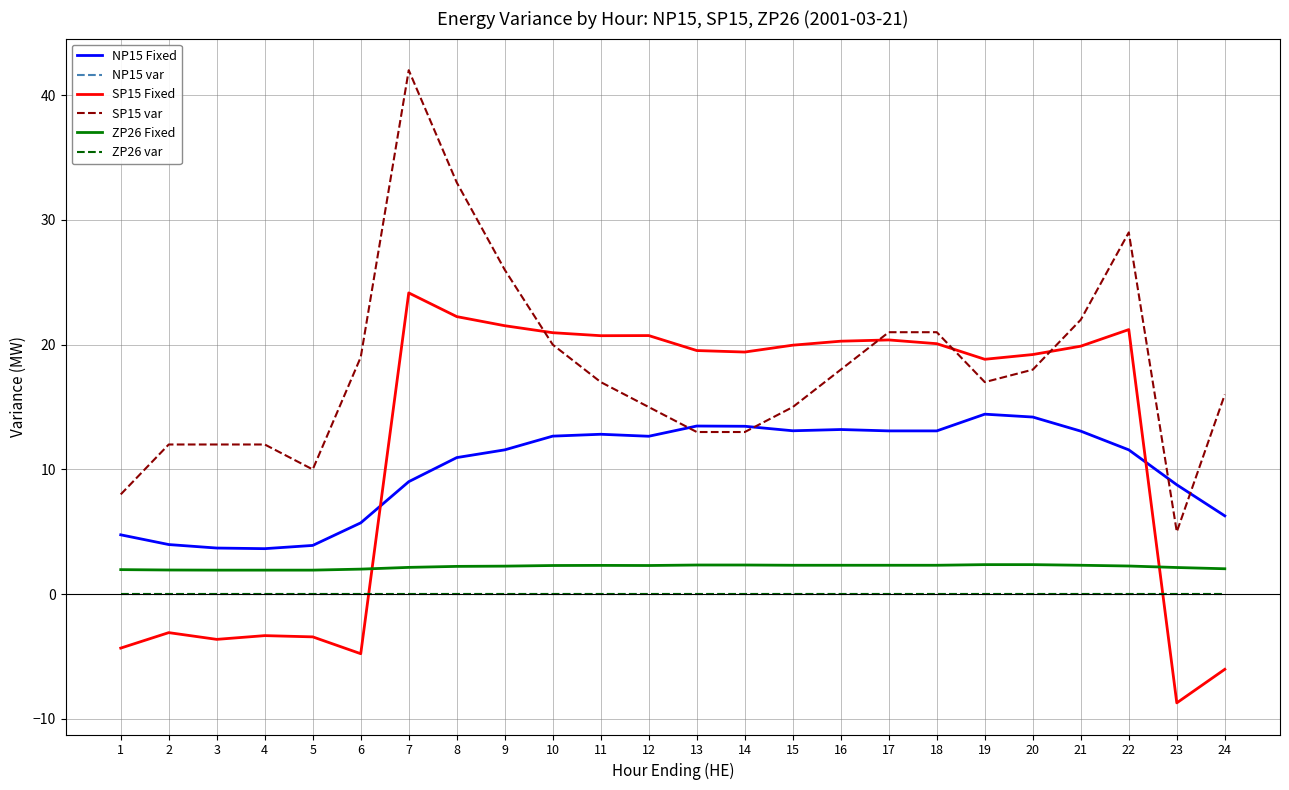

Is this an area chart (filled region under the line)?

No